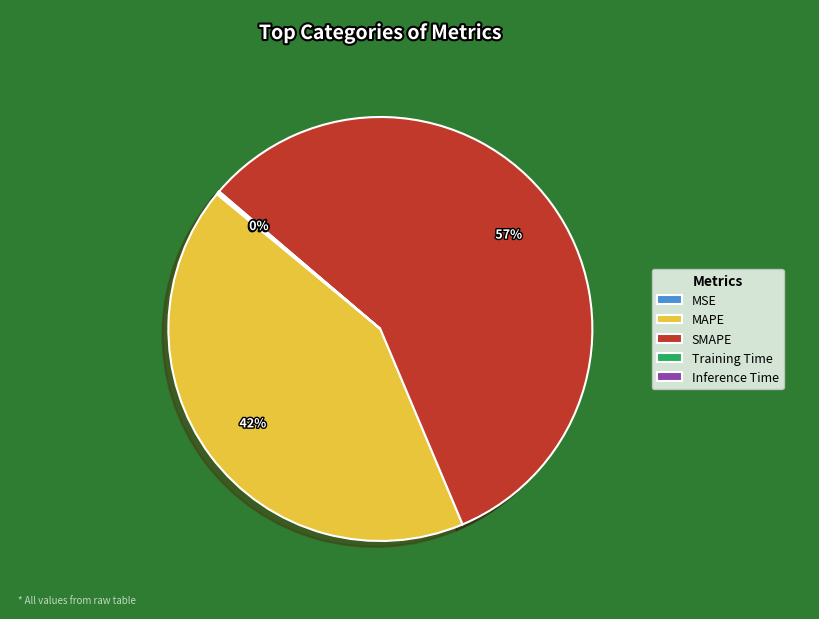

What is the largest slice in the pie chart?

SMAPE